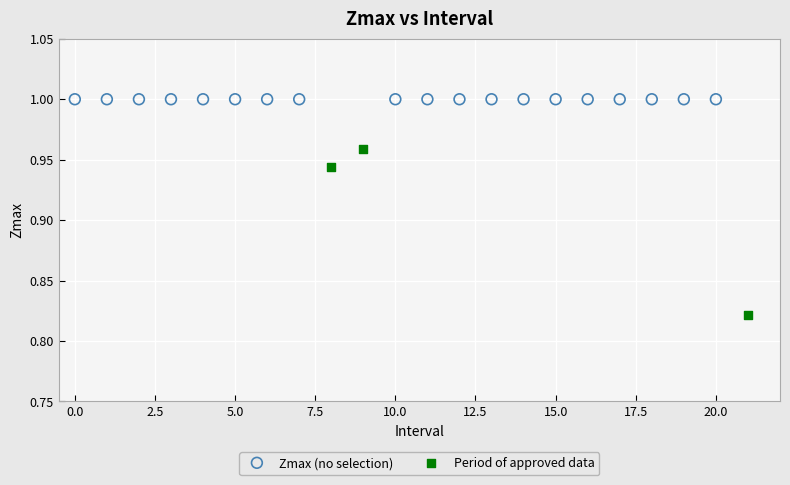

Which series contains the highest Y value?

Zmax (no selection)